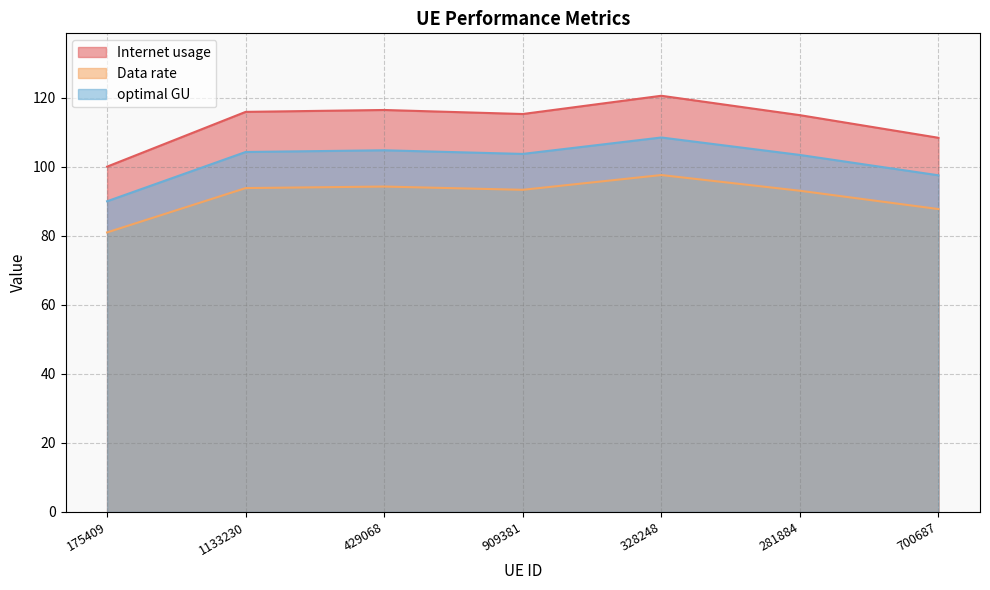

Is the value of Internet usage at 909381 greater than the value of Data rate at 429068?

Yes